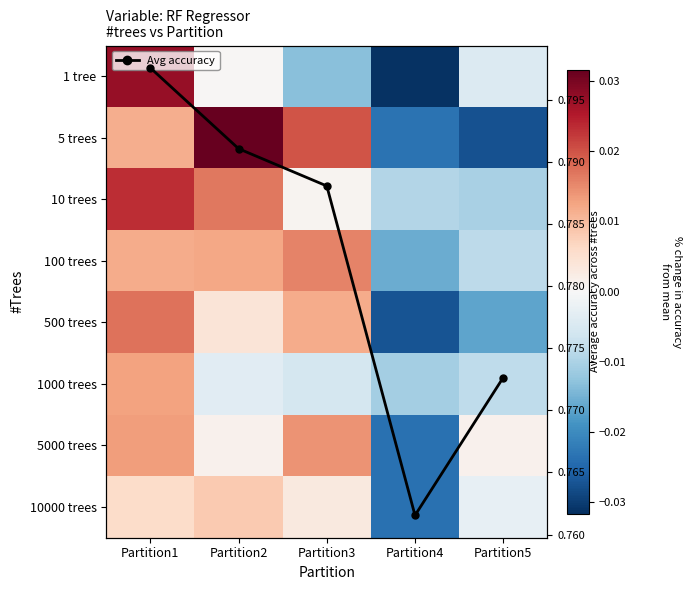

Count the number of categories in the chart.

5